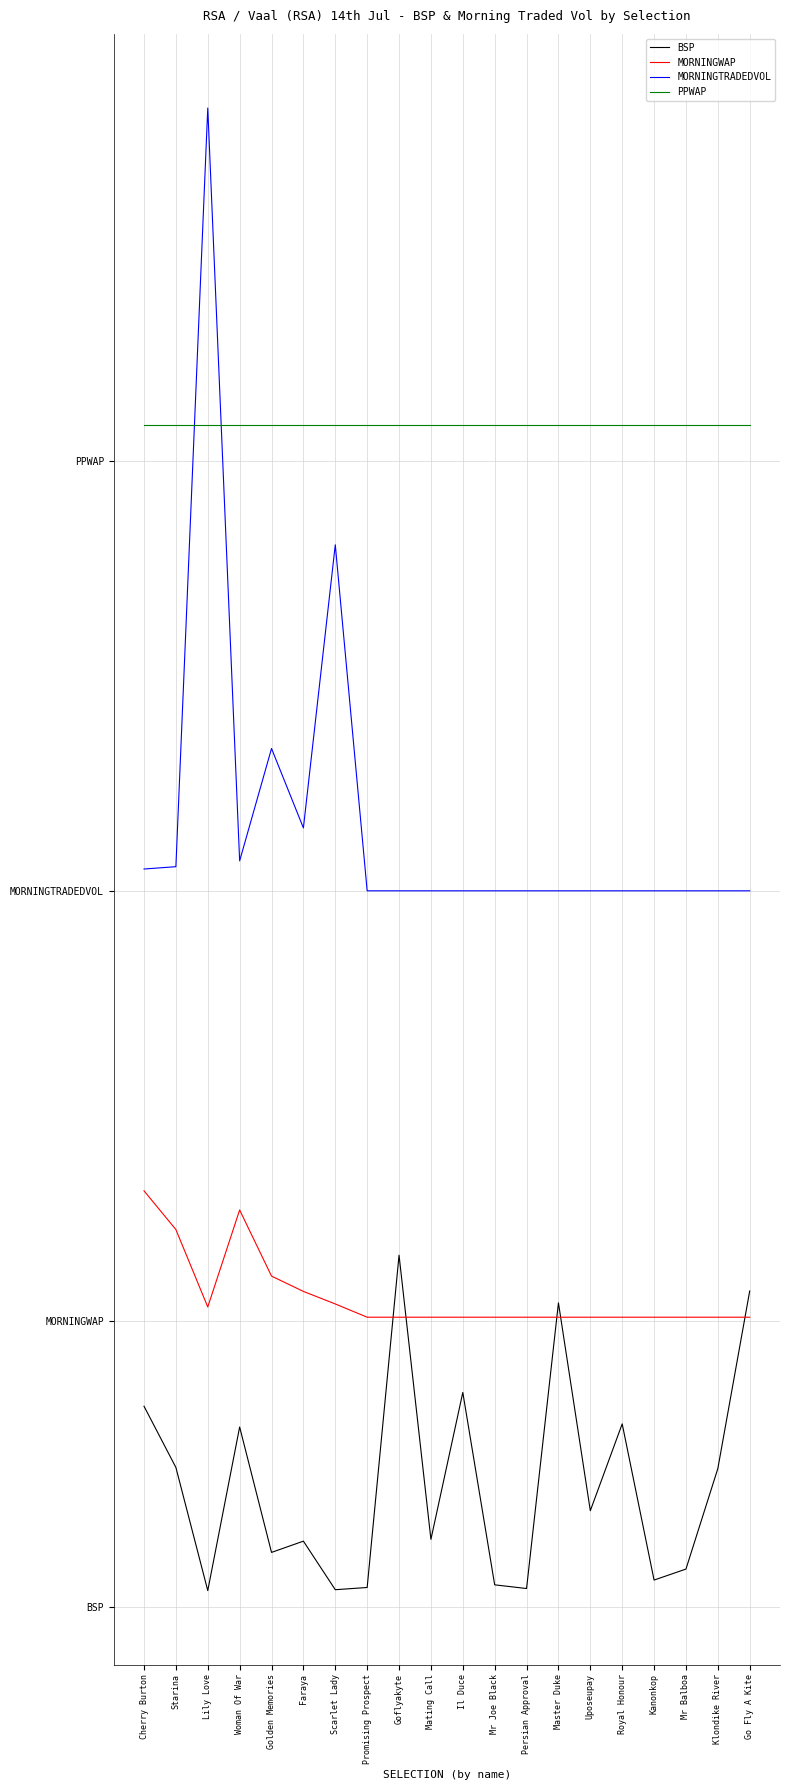

Which category has the lowest value in the PPWAP series?

Cherry Burton